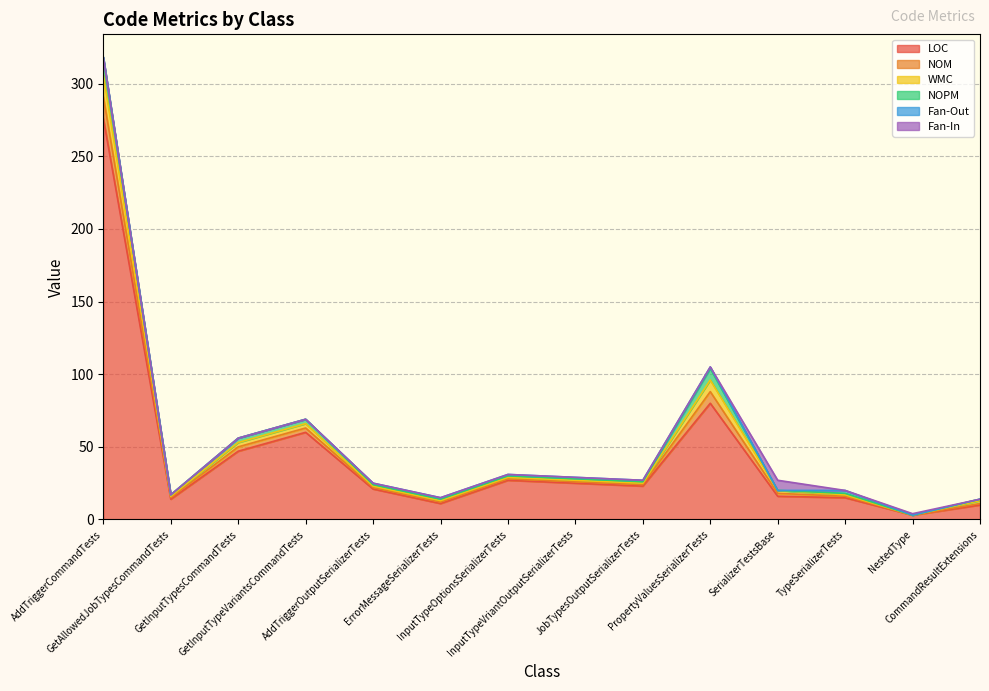

True or false: Fan-In and NOM intersect in this chart.

True